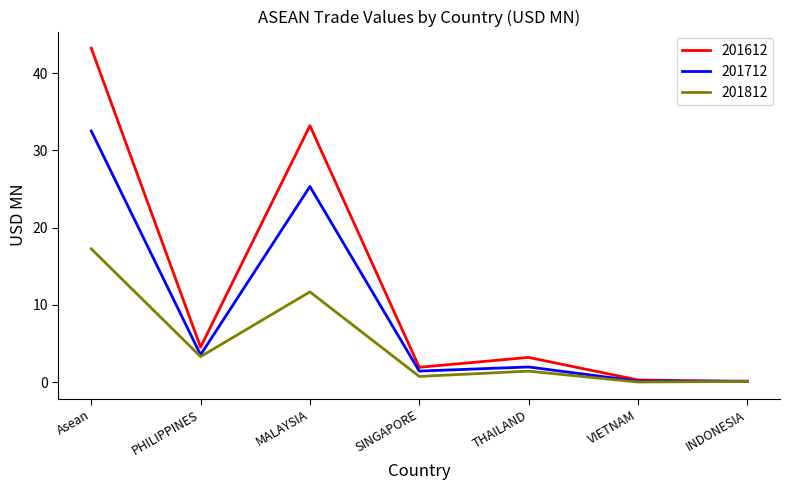

What is the approximate value of 201712 at PHILIPPINES?

3.5